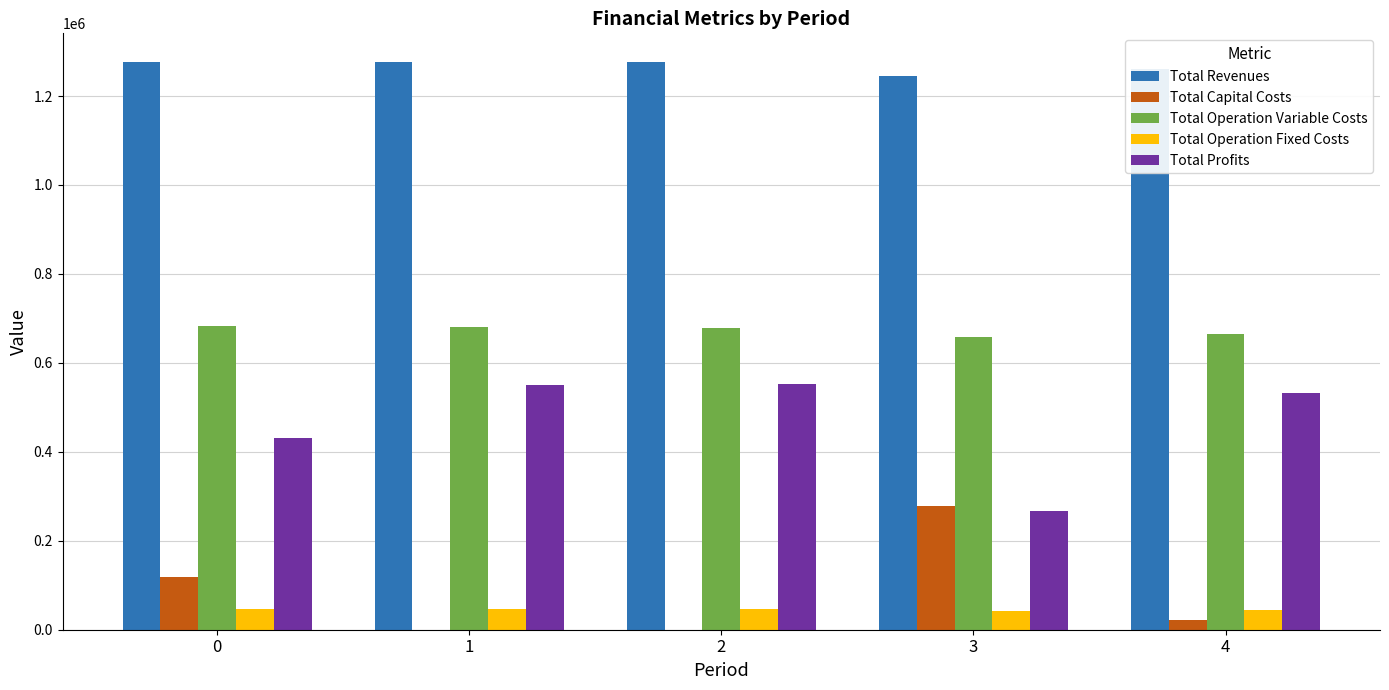

What is the difference between the Total Capital Costs values at 4 and 1?

20800.0